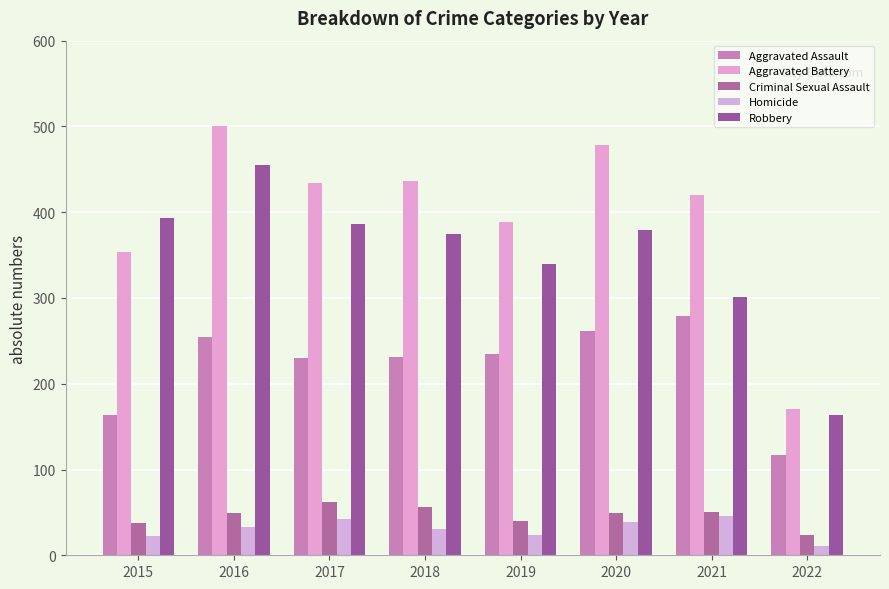

What are all the series names shown in the legend?

Aggravated Assault, Aggravated Battery, Criminal Sexual Assault, Homicide, Robbery